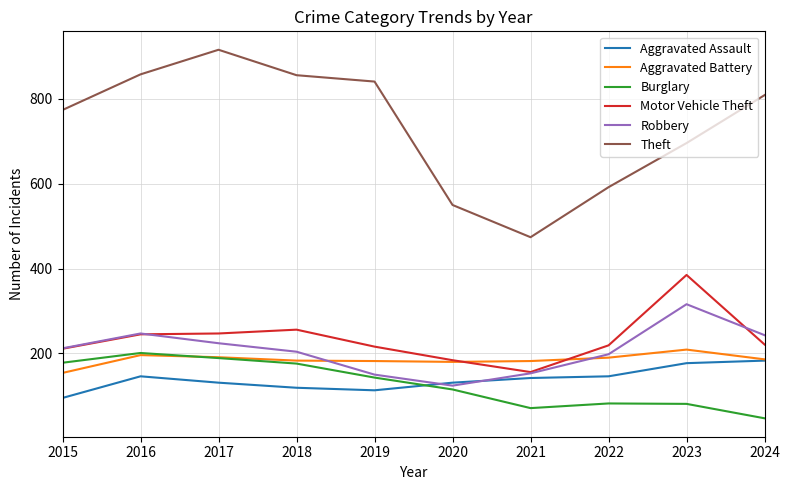

What is the spread (max minus min) of values at 2019?

728